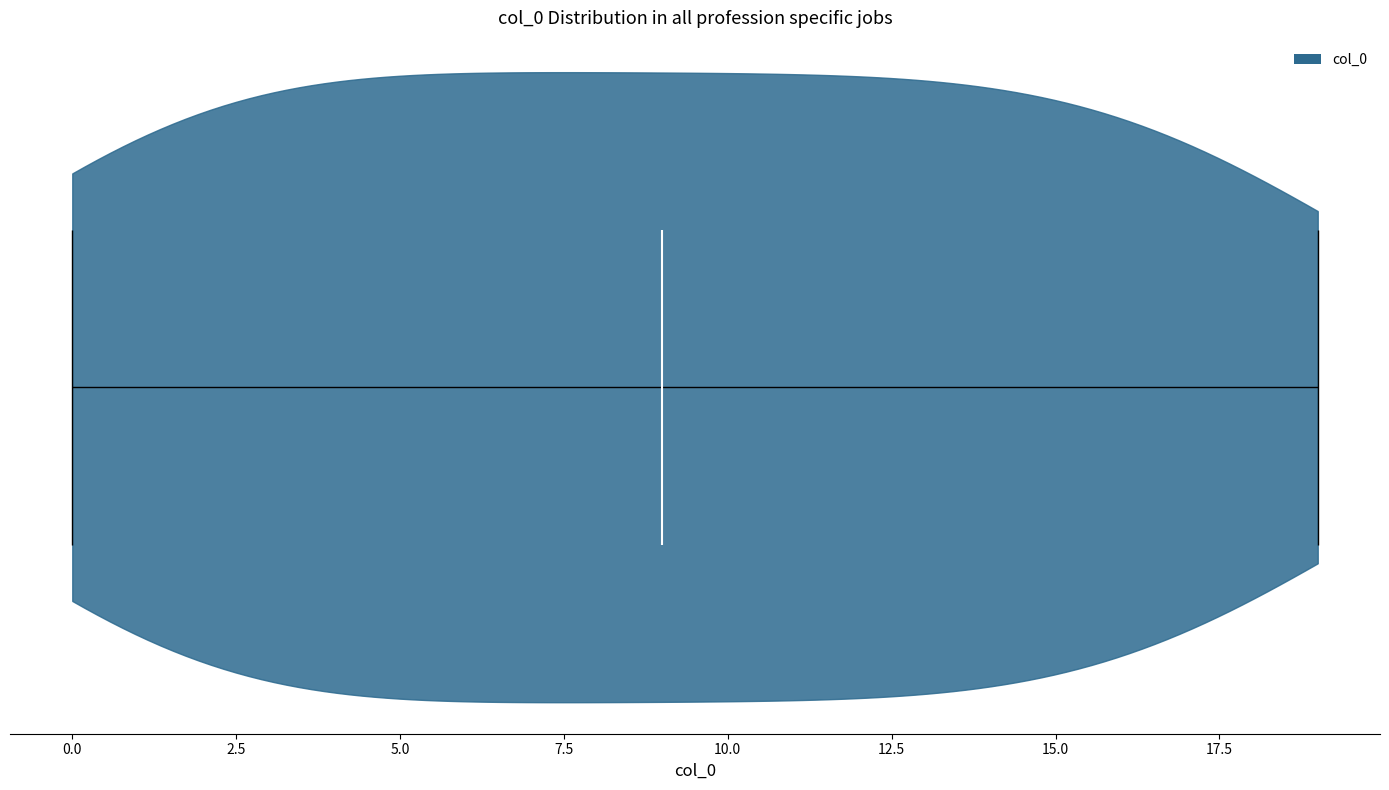

Read this violin plot against the x-axis: where its median line is, and the lowest and highest points the violin reaches. The values are not printed on the chart, so give them approximately, as read against the axis.

median line 9, lowest point 0, highest point 19